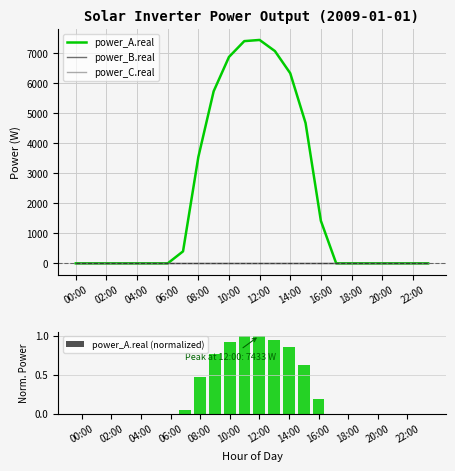

What position from the left is 00:00?

1